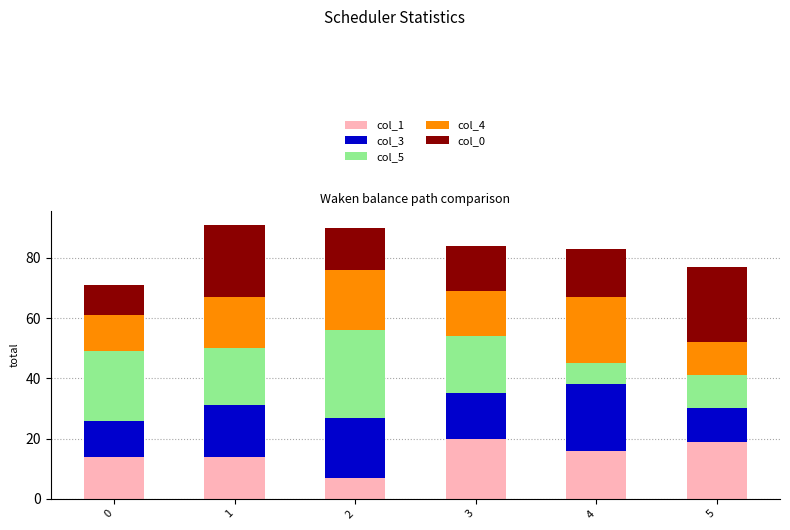

Reading left to right, transcribe the values for col_1.

14	14	7	20	16	19